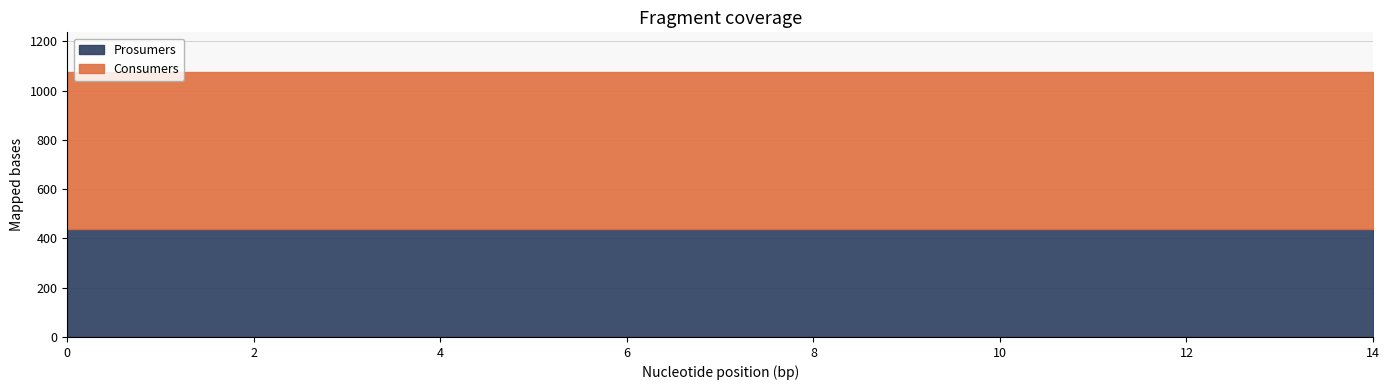

Between 8 and 6, which is larger?

8